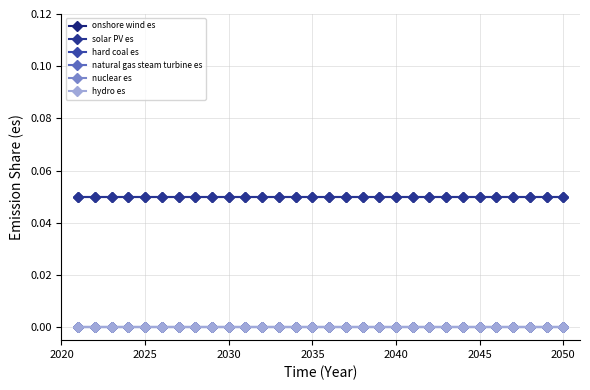

Does the chart have visible grid lines?

Yes